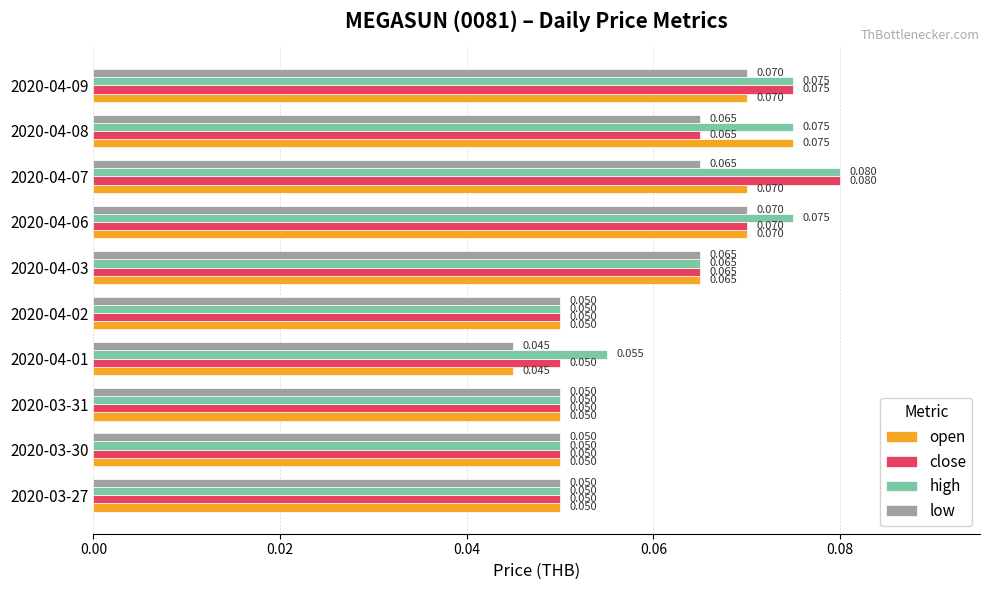

Which series changed the most between 2020-03-31 and 2020-04-06?

high